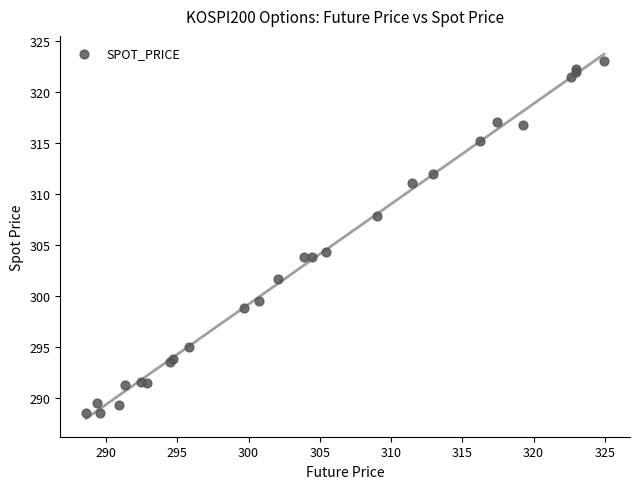

What Y value in the scatter plot is closest to 305?

304.3